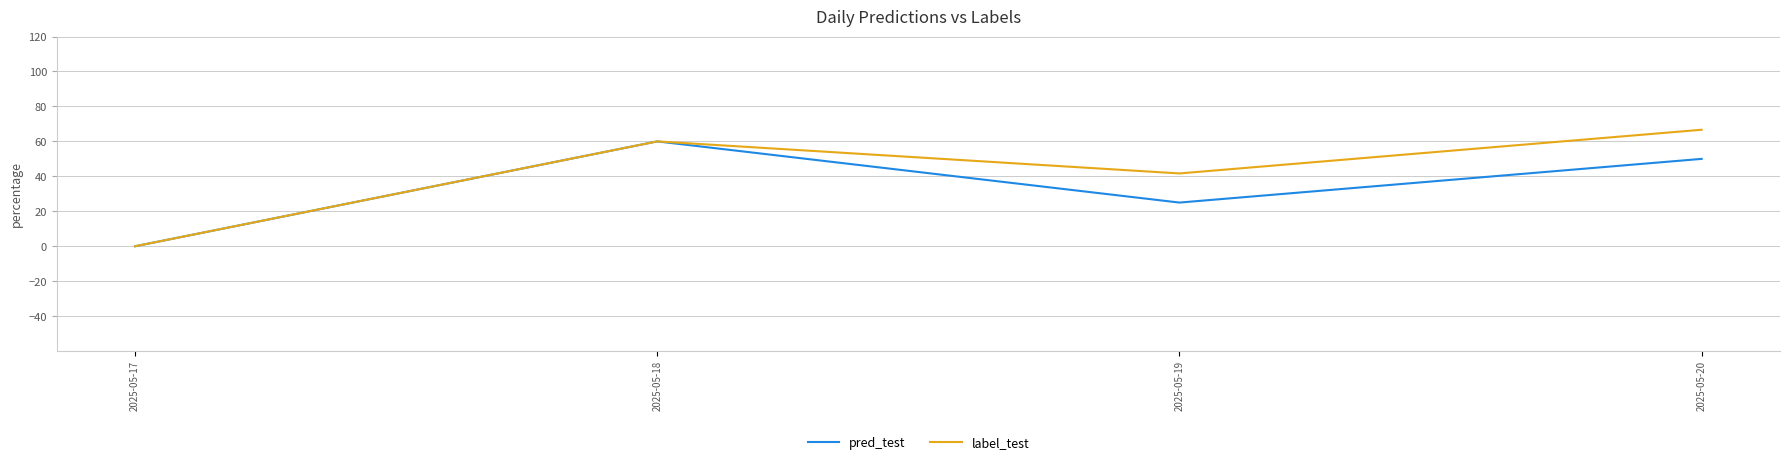

Where is label_test nearest to the value 33?

2025-05-19